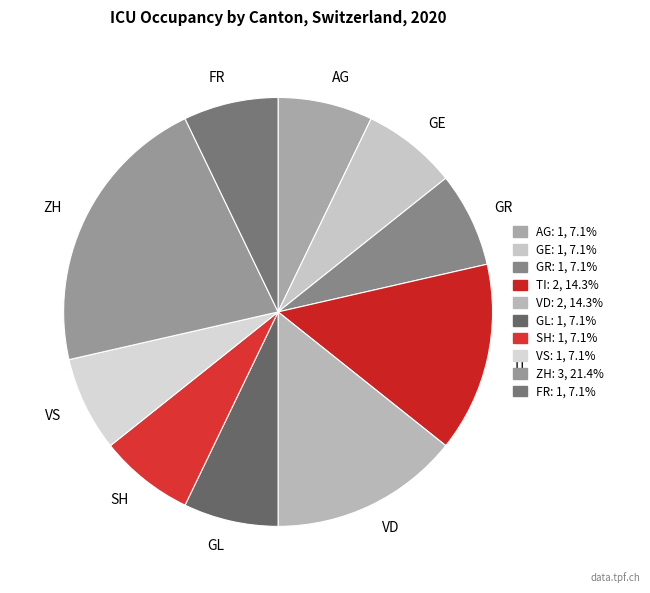

How many segments does this pie chart have?

10